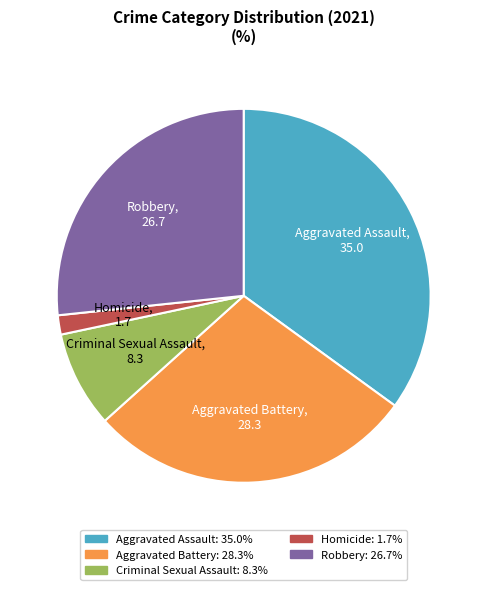

Count the number of slices in the pie.

5